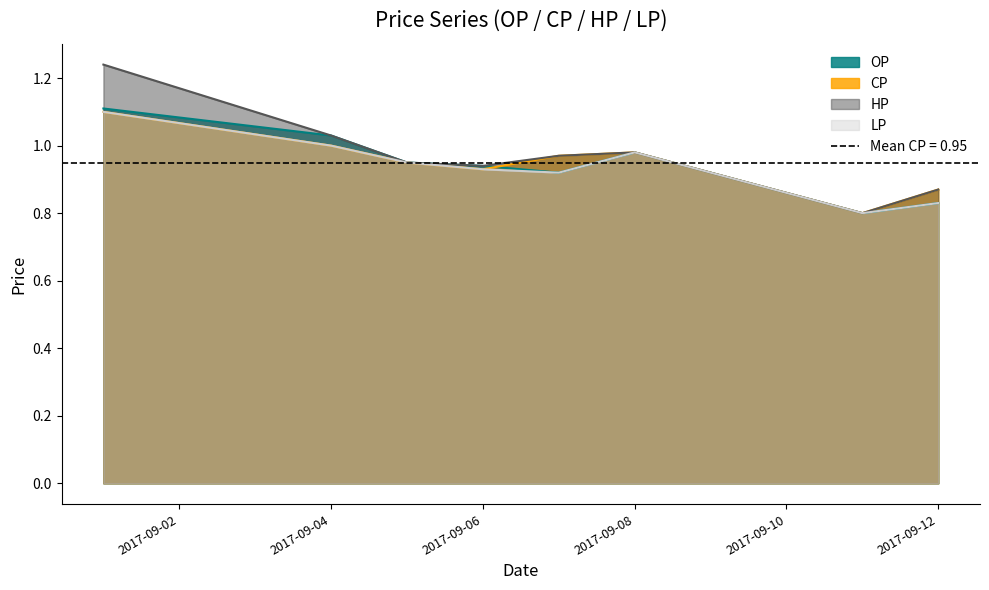

How many lines are shown in the chart?

4